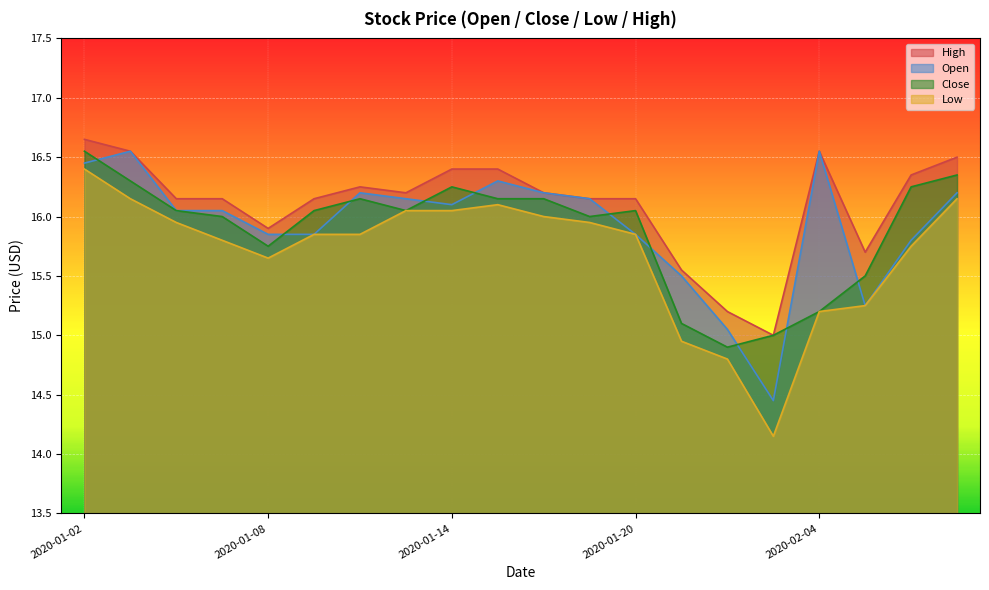

What is the sum of all Low values?

313.9